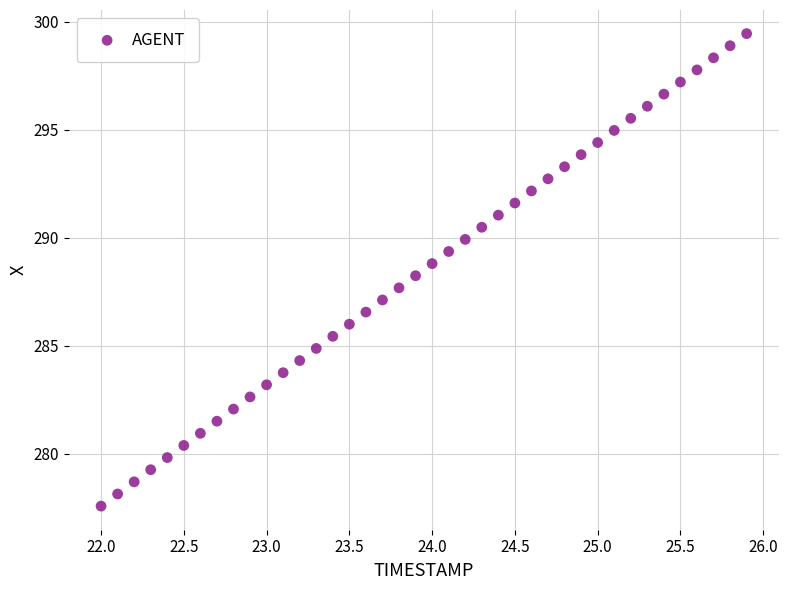

What is the range of X values (max minus min)?

3.9